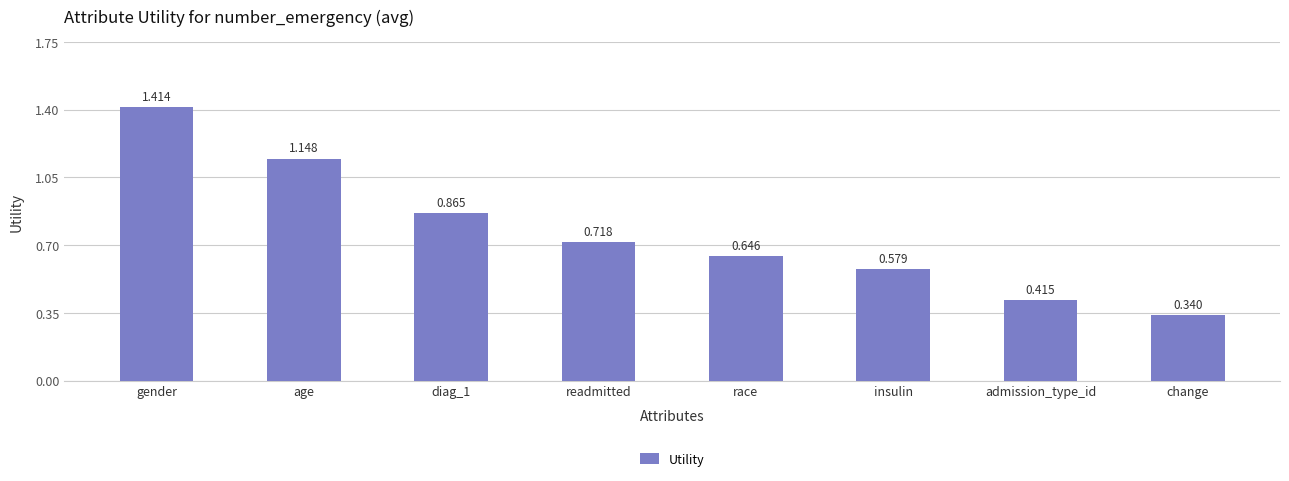

Where is the data nearest to the value 0?

change